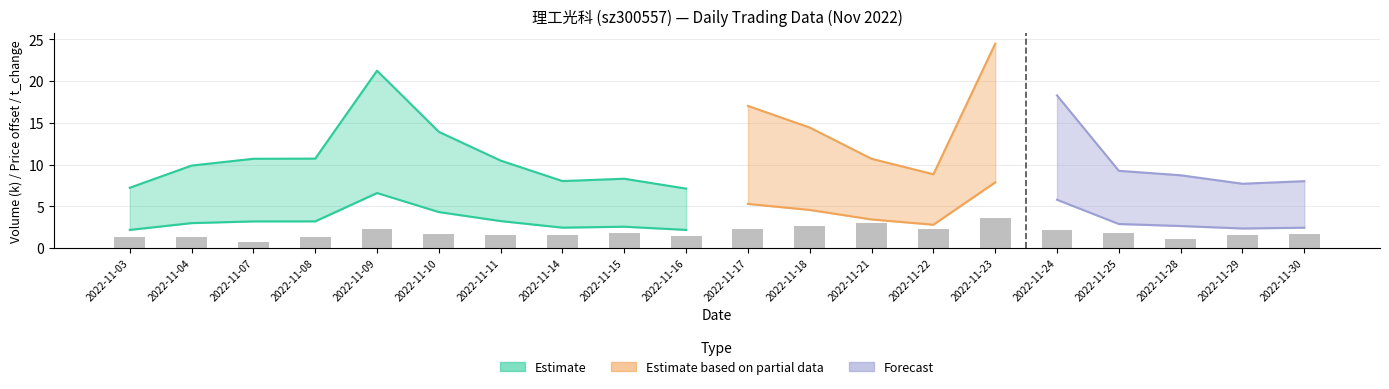

What value does the data have at 2022-11-30?

1.7